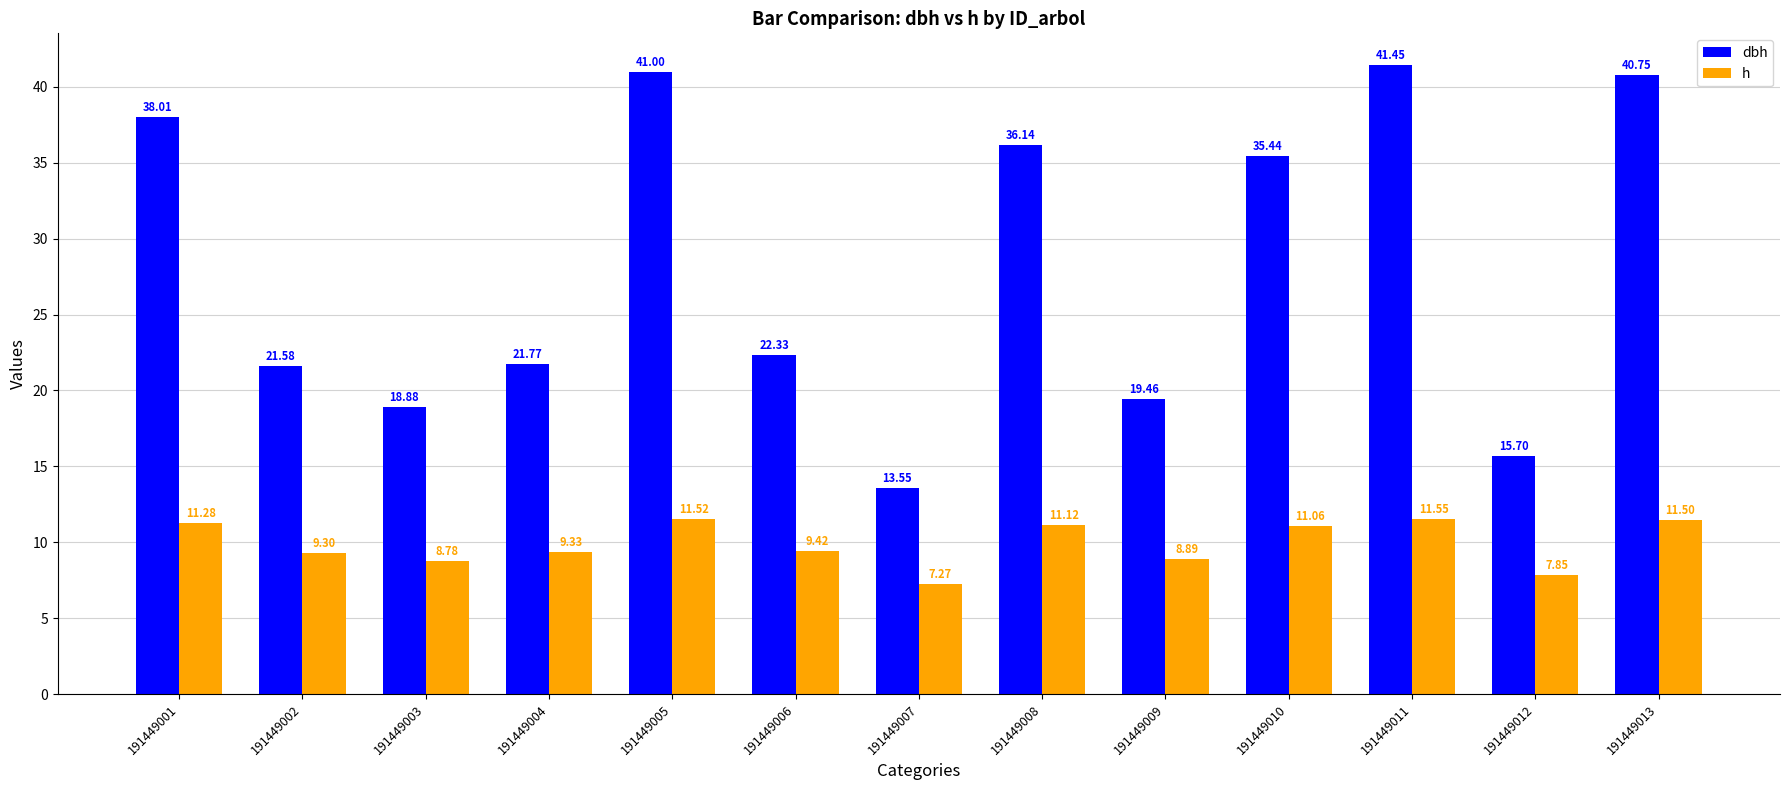

Is the value of dbh at 191449011 greater than the value of h at 191449006?

Yes